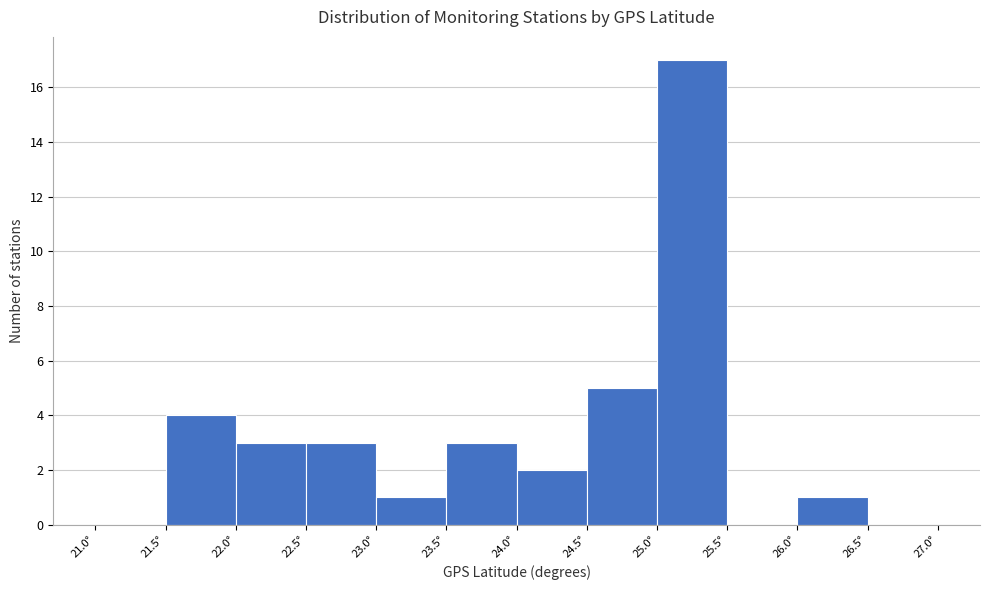

How tall is the bar that spans 24.0 to 24.5 on the x-axis? The values are not printed on the chart, so give them approximately, as read against the axis.

2